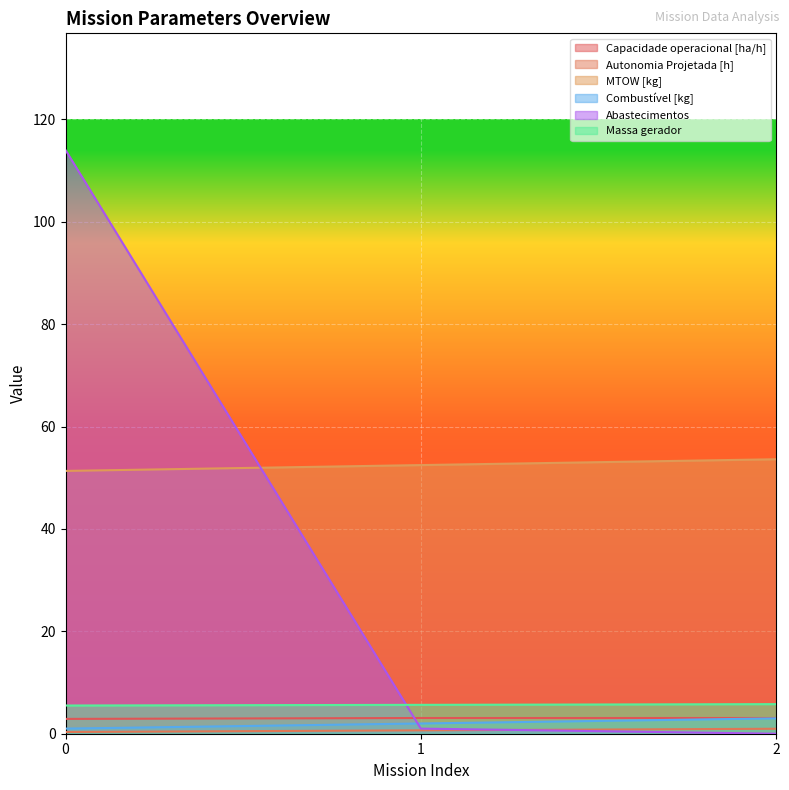

What is the sum of the Abastecimentos values at 1 and 2?

1.0